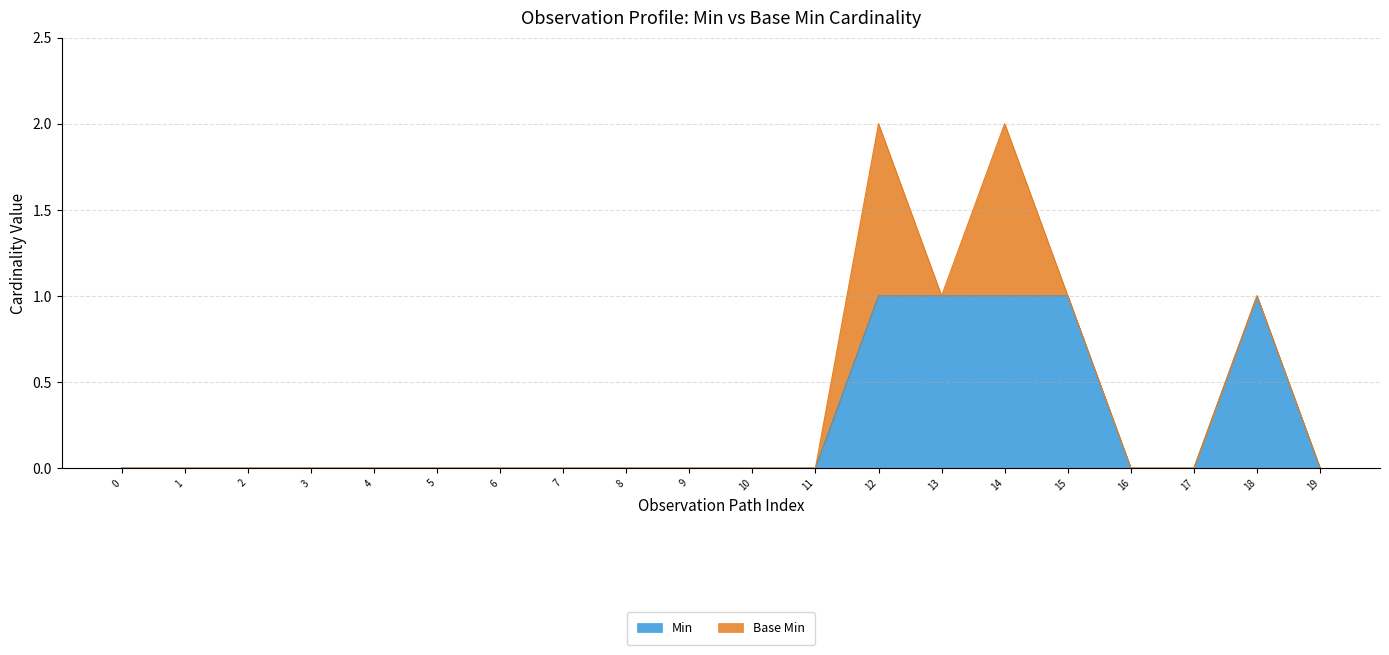

True or false: Min has a value of 0 at 12.

False